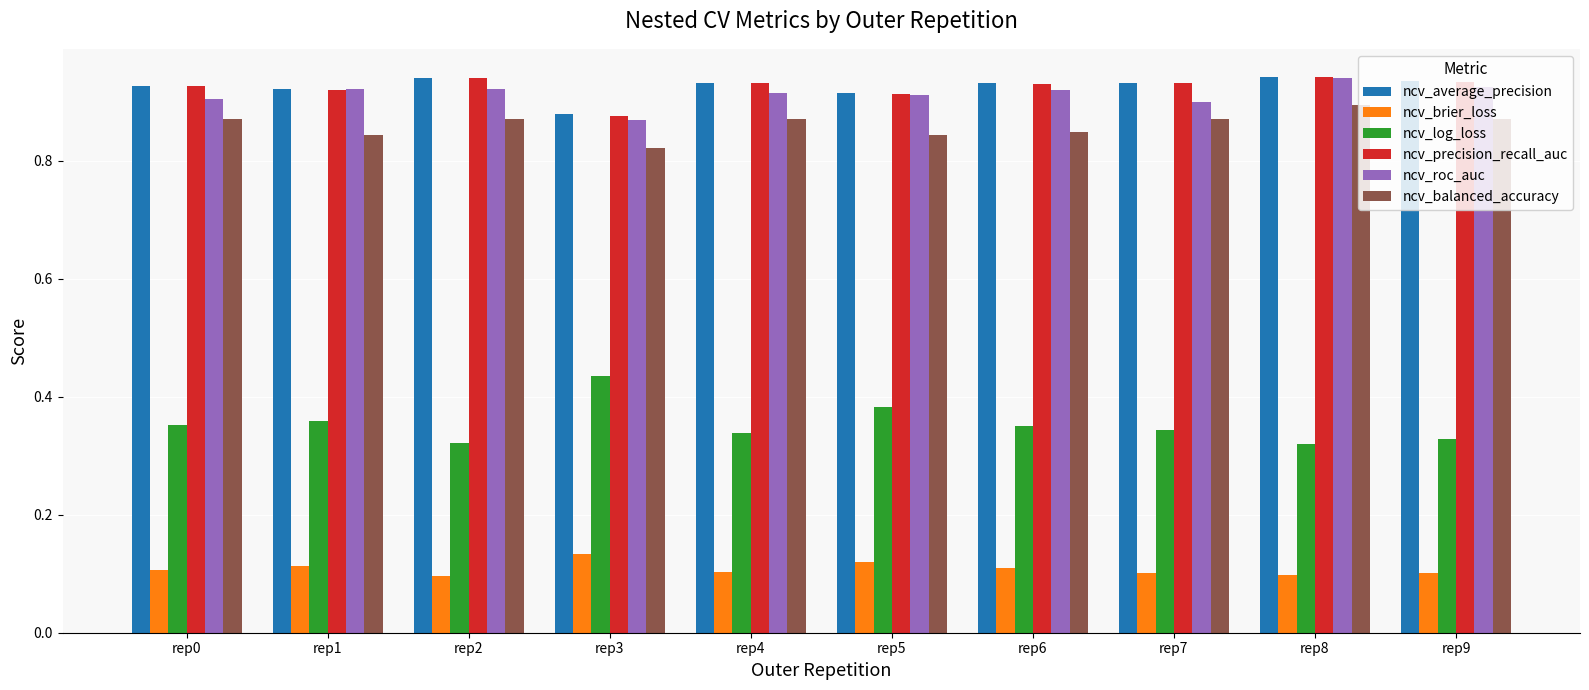

At which label does ncv_balanced_accuracy reach its peak?

rep8